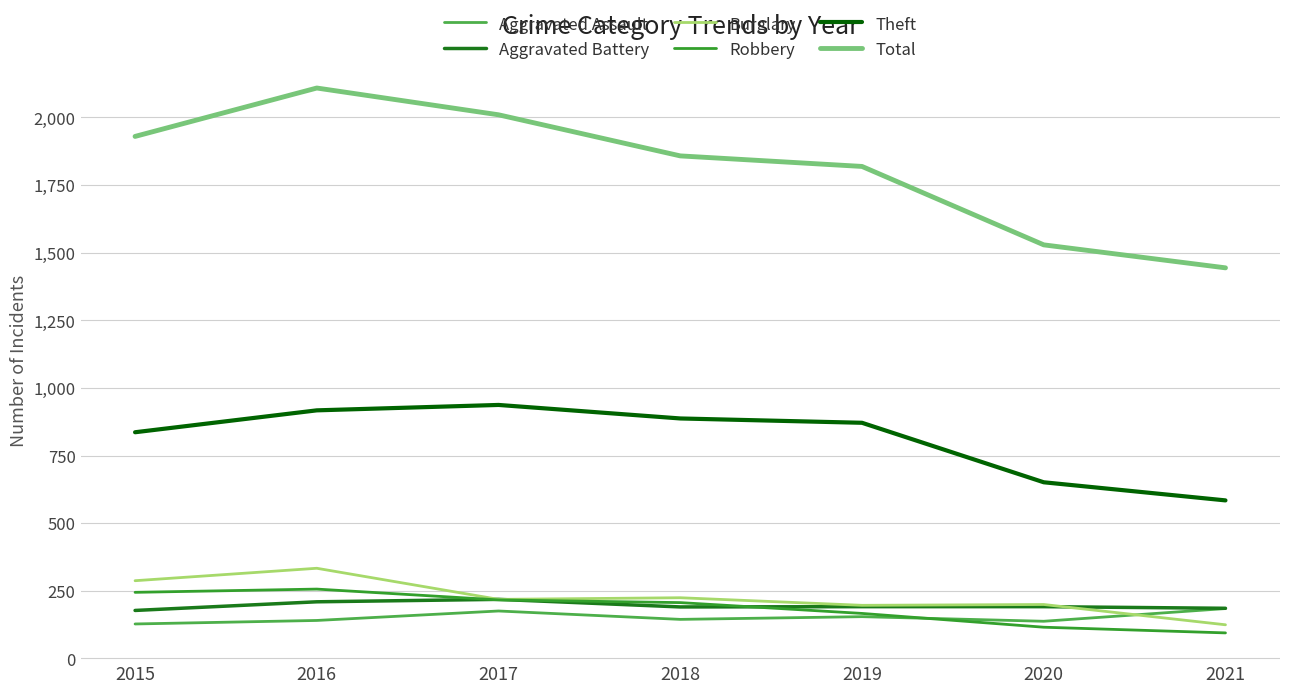

What is the maximum value for Aggravated Assault?

184